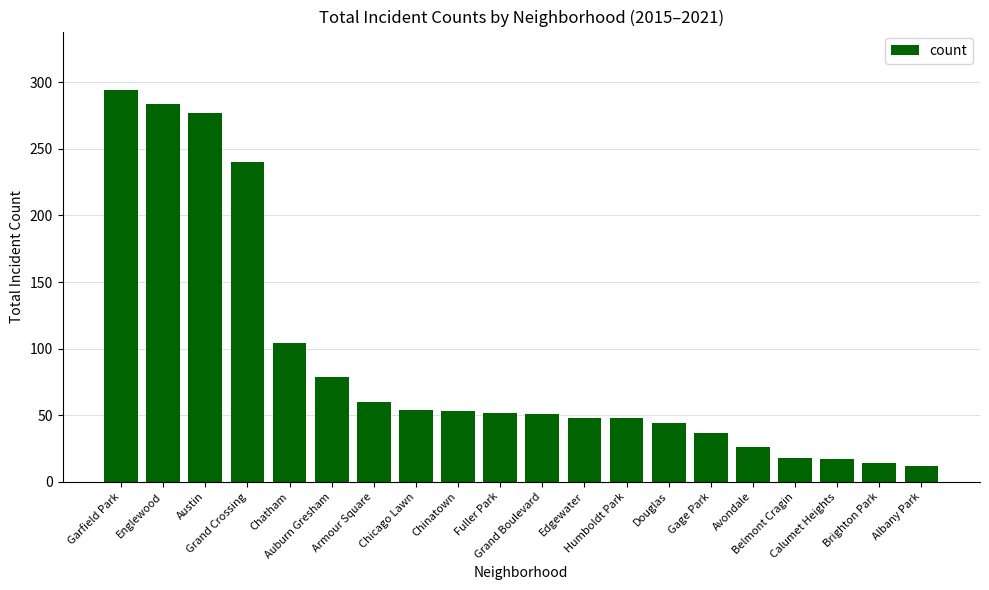

The chart shows a value of 17 at Calumet Heights. True or false?

True